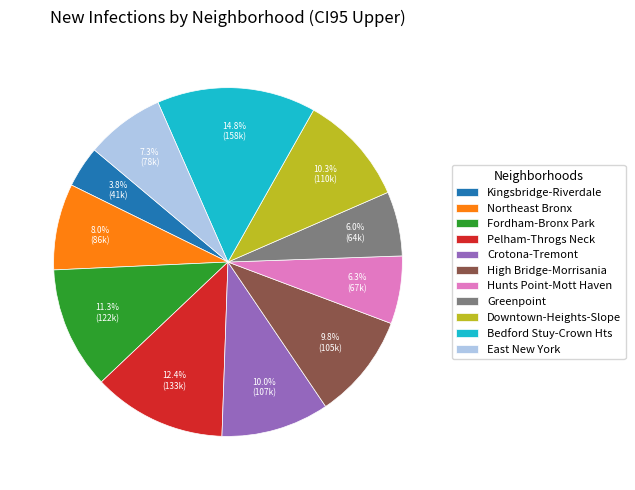

Do Hunts Point-Mott Haven and Fordham-Bronx Park together represent more than half of the pie?

No